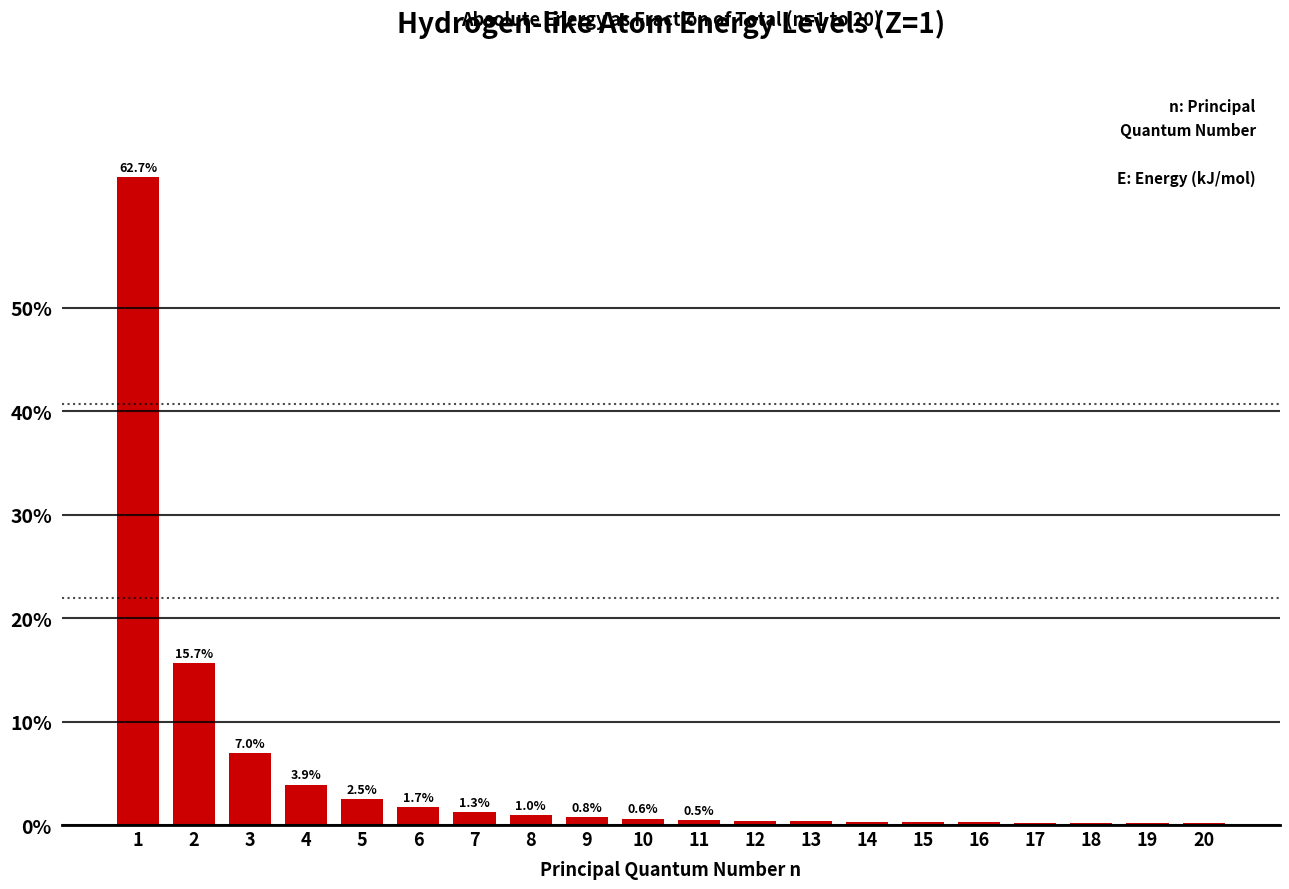

True or false: the data shows 0.6 at 10.

True